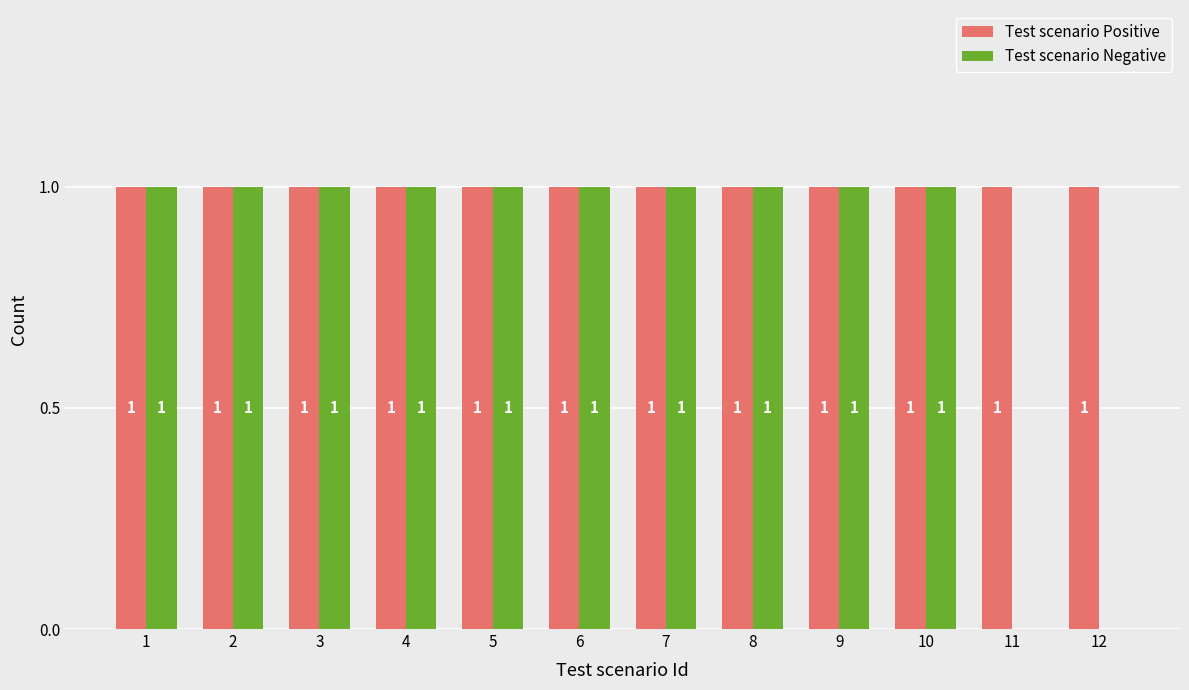

Between 8 and 12, which series saw the biggest shift?

Test scenario Negative